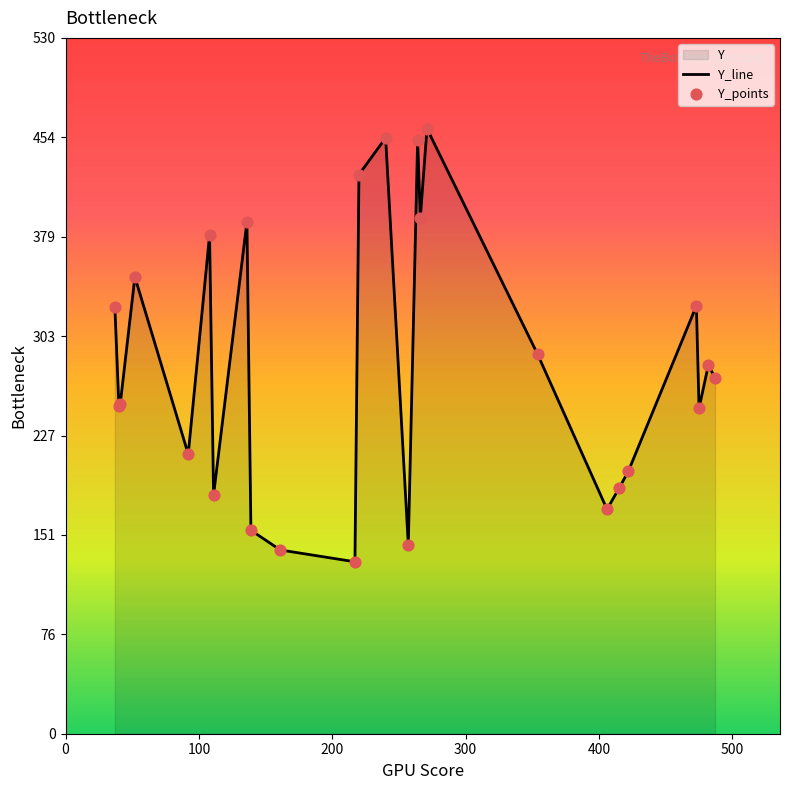

Which has a higher value, 487 or 161?

487